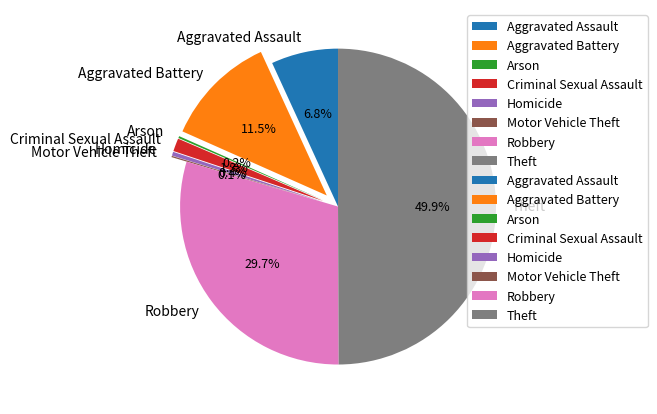

Combined, what portion of the pie is Robbery and Criminal Sexual Assault?

31.0%